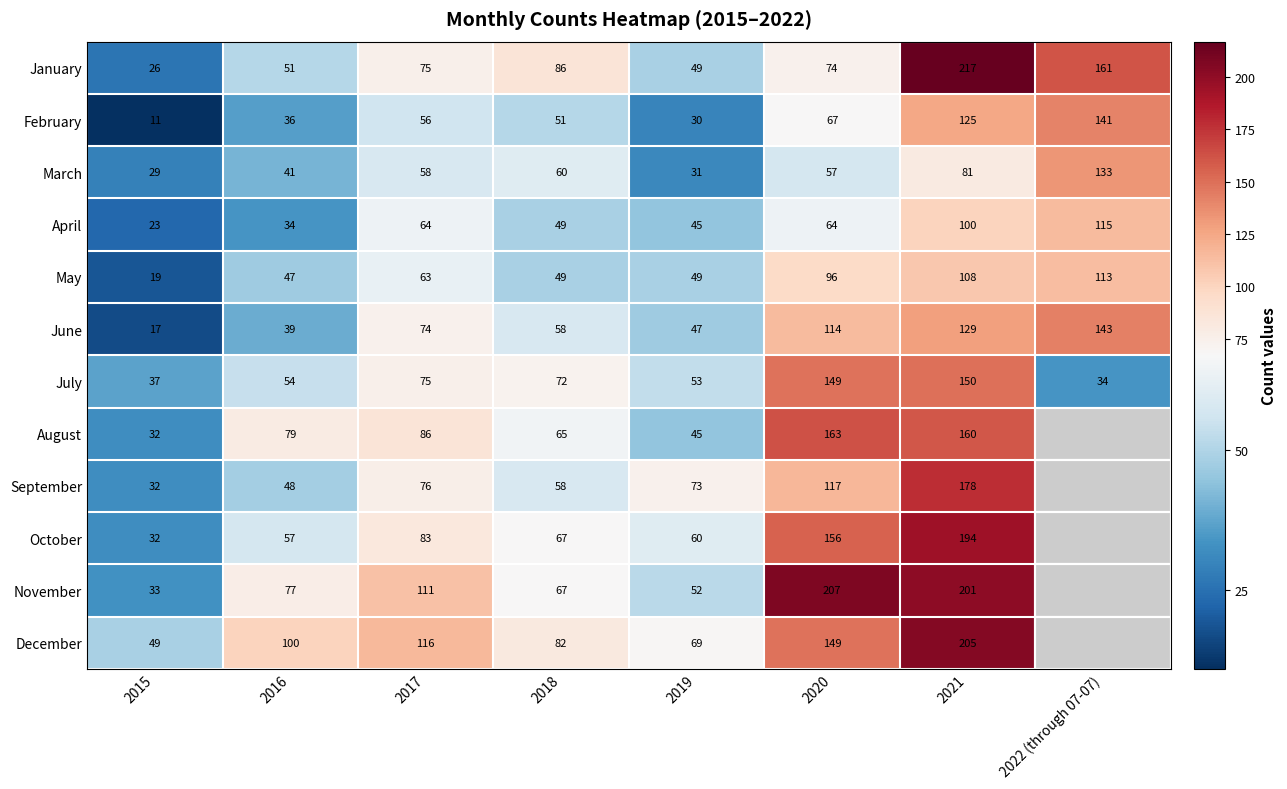

Rank the categories by July value from highest to lowest.

2021, 2020, 2017, 2018, 2016, 2019, 2015, 2022 (through 07-07)